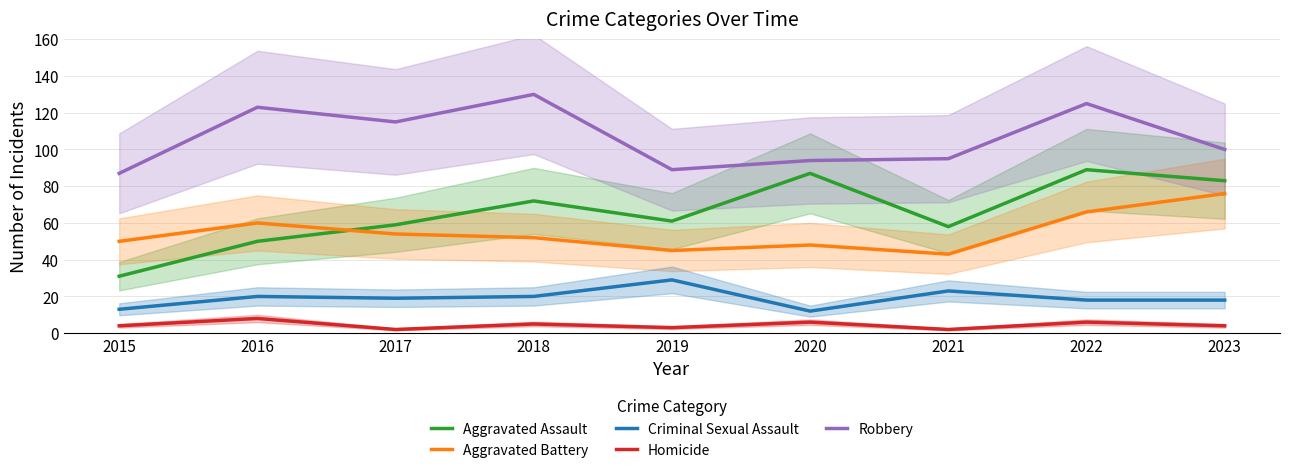

True or false: Robbery has a value of 87 at 2015.

True